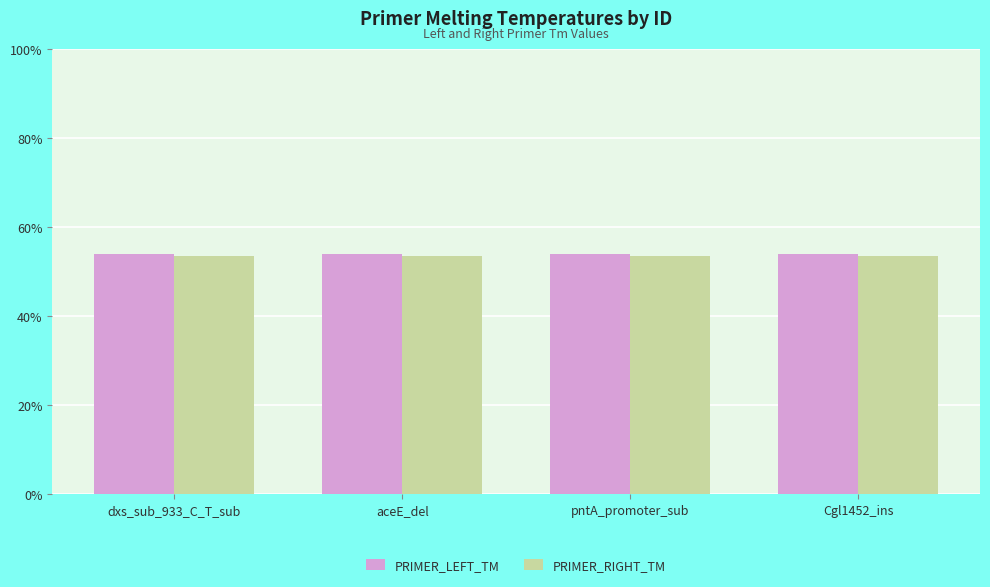

How many series are shown in this chart?

2